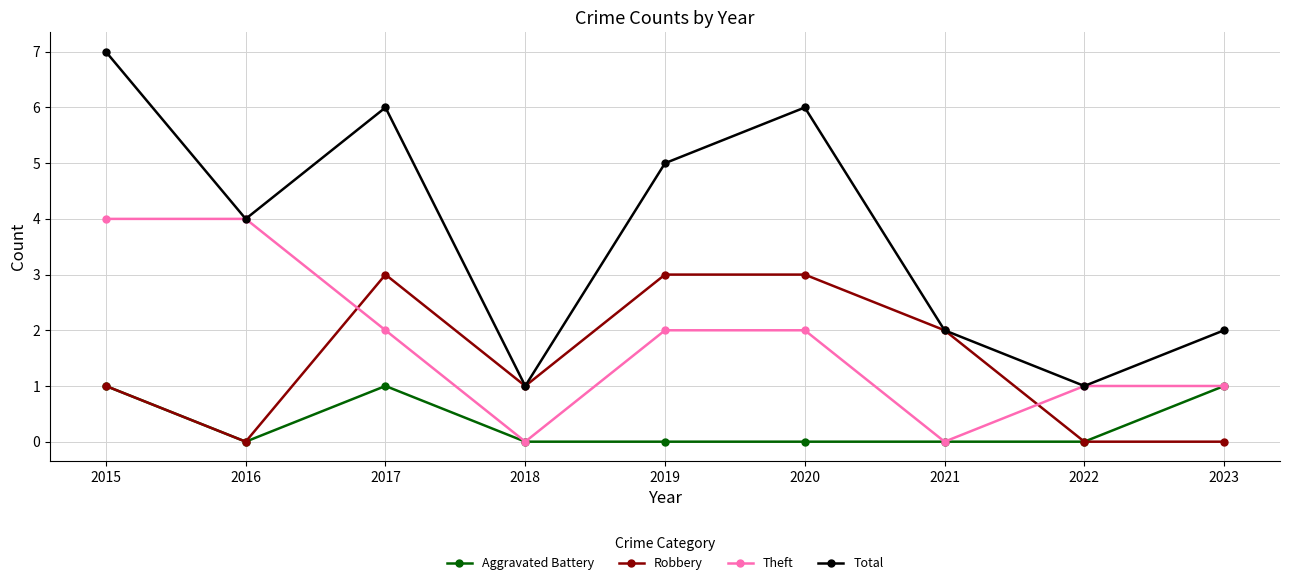

At 2020, list the series in order from largest to smallest.

Total, Robbery, Theft, Aggravated Battery